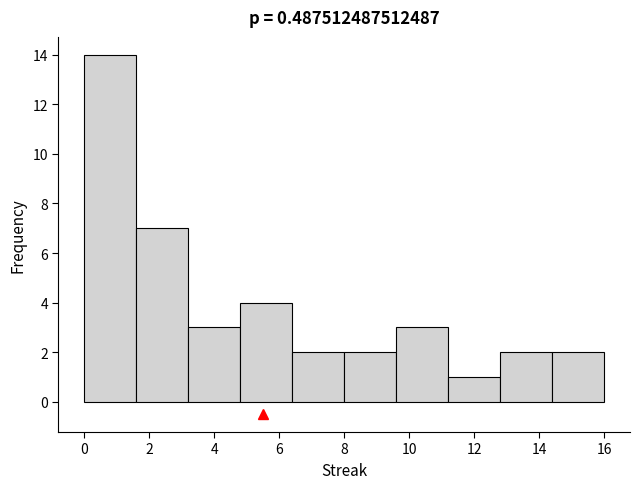

How tall is the bar that spans 4.8 to 6.4 on the x-axis? The values are not printed on the chart, so give them approximately, as read against the axis.

4